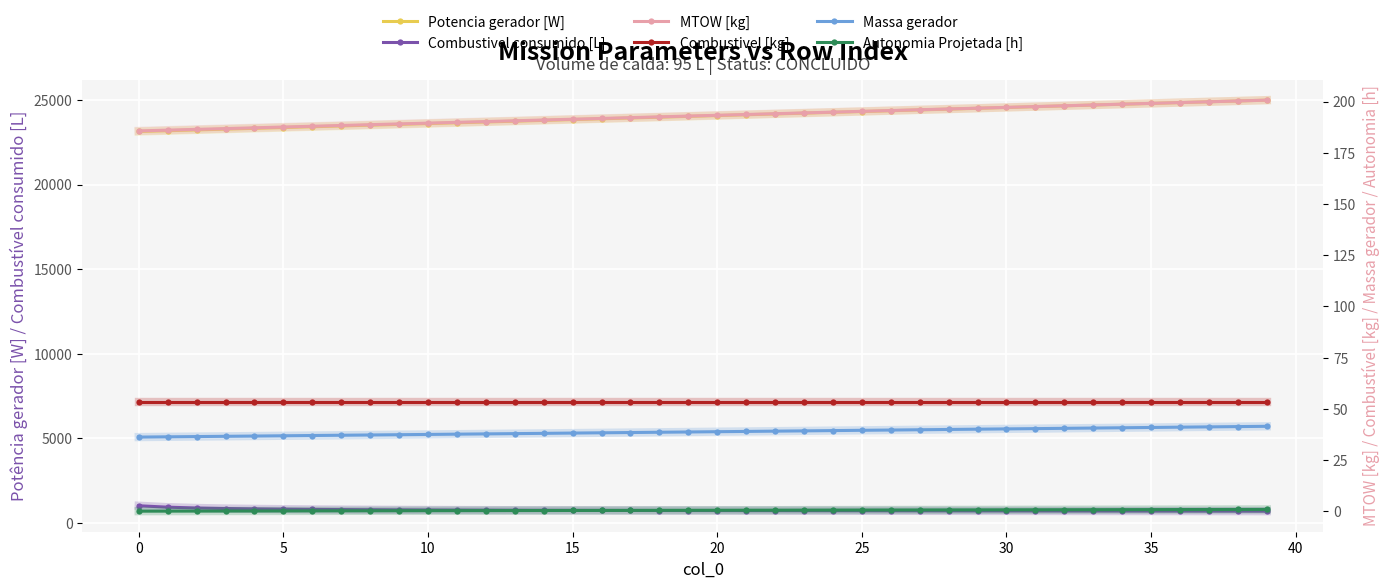

Reading left to right, what are all the values shown in this chart?

Potencia gerador [W]: 23136.1	23182.8	23229.4	23276.1	23322.9	23369.7	23416.5	23463.4	23510.3	23557.3	23604.3	23651.4	23698.5	23745.6	23792.8	23840.1	23887.4	23934.7	23982.1	24029.5	24077.0	24124.5	24172.0	24219.6	24267.3	24315.0	24362.7	24410.5	24458.4	24506.2	24554.2	24602.2	24650.2	24698.3	24746.4	24794.5	24842.8	24891.0	24939.3	24987.7
Combustivel consumido [L]: 1025.4	940.6	893.0	861.5	839.6	823.1	809.6	799.5	790.5	783.0	776.5	771.4	766.8	762.3	757.6	754.1	750.6	747.6	744.7	742.6	739.6	736.9	734.7	732.3	730.2	727.9	726.6	724.4	722.4	720.4	719.4	717.8	715.8	714.2	712.9	711.2	709.6	708.2	707.5	705.1
MTOW [kg]: 185.7	186.1	186.4	186.8	187.2	187.6	188.0	188.3	188.7	189.1	189.5	189.9	190.2	190.6	191.0	191.4	191.8	192.2	192.6	192.9	193.3	193.7	194.1	194.5	194.9	195.2	195.6	196.0	196.4	196.8	197.2	197.6	198.0	198.4	198.8	199.1	199.5	199.9	200.3	200.7
Combustivel [kg]: 53.4	53.4	53.4	53.4	53.4	53.4	53.4	53.4	53.4	53.4	53.4	53.4	53.4	53.4	53.4	53.4	53.4	53.4	53.4	53.4	53.4	53.4	53.4	53.4	53.4	53.4	53.4	53.4	53.4	53.4	53.4	53.4	53.4	53.4	53.4	53.4	53.4	53.4	53.4	53.4
Massa gerador: 36.3	36.4	36.5	36.6	36.8	36.9	37.0	37.2	37.3	37.4	37.5	37.7	37.8	38.0	38.1	38.2	38.4	38.5	38.6	38.8	38.9	39.0	39.2	39.3	39.4	39.6	39.7	39.8	40.0	40.1	40.3	40.4	40.5	40.7	40.8	41.0	41.1	41.2	41.4	41.5
Autonomia Projetada [h]: 0.1	0.1	0.1	0.2	0.2	0.2	0.2	0.3	0.3	0.3	0.3	0.3	0.4	0.4	0.4	0.4	0.5	0.5	0.5	0.5	0.6	0.6	0.6	0.6	0.6	0.7	0.7	0.7	0.7	0.7	0.8	0.8	0.8	0.8	0.8	0.9	0.9	0.9	0.9	0.9